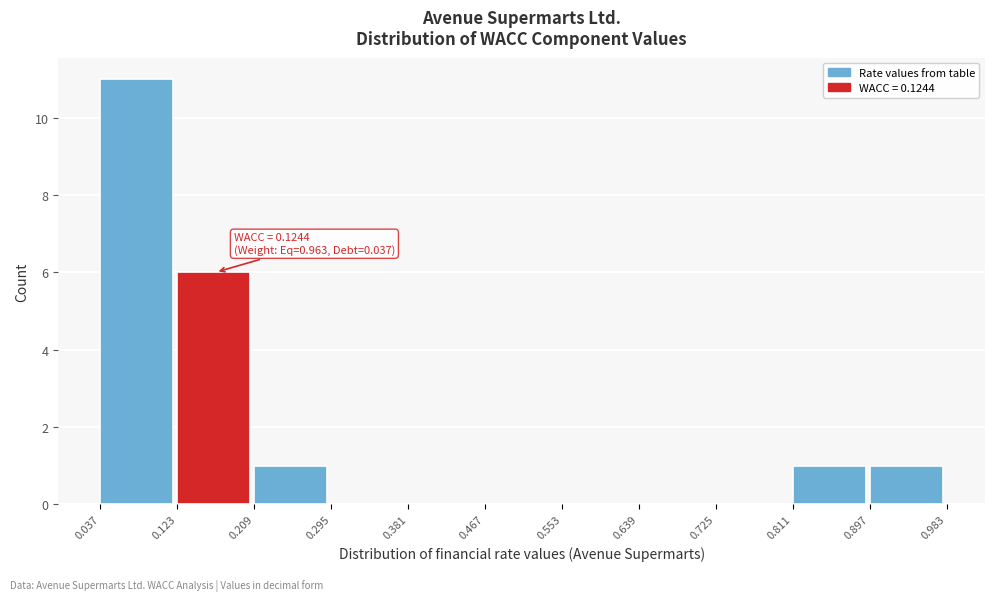

Which range on the x-axis has the tallest bar?

0.037 to 0.123